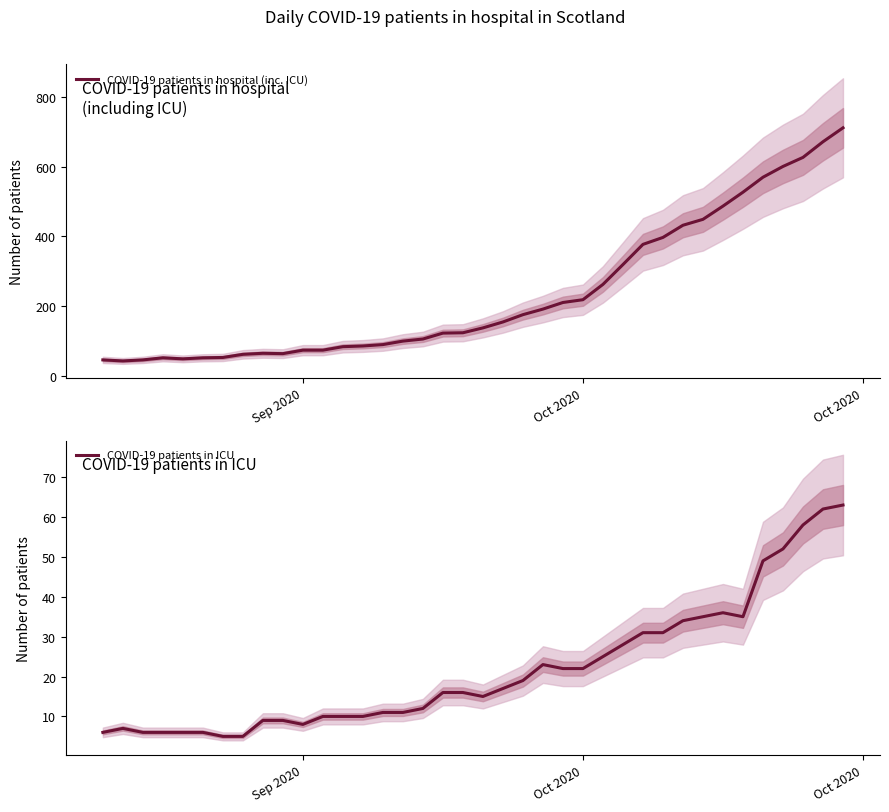

Which series has the widest spread of values?

COVID-19 patients in hospital (inc. ICU)